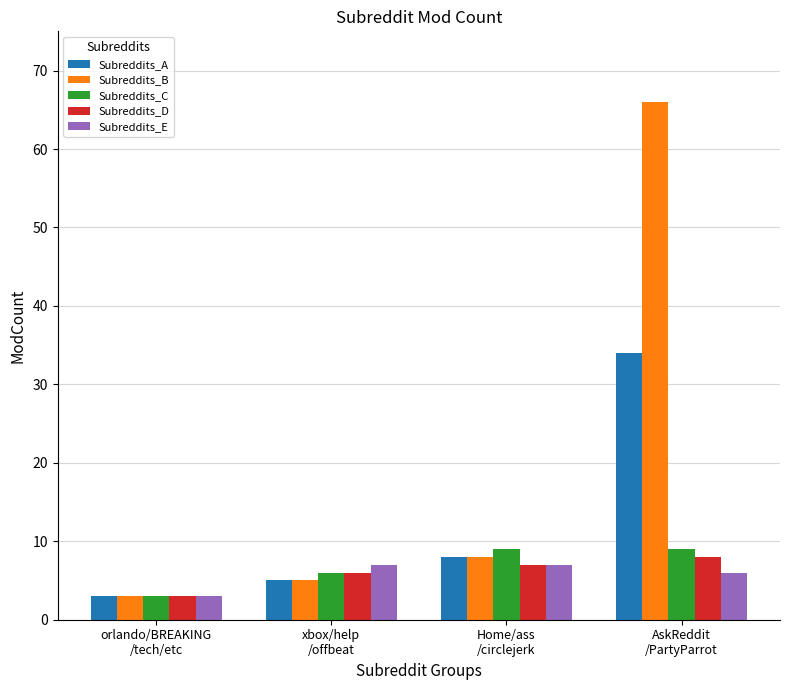

What is the minimum value for Subreddits_D?

3